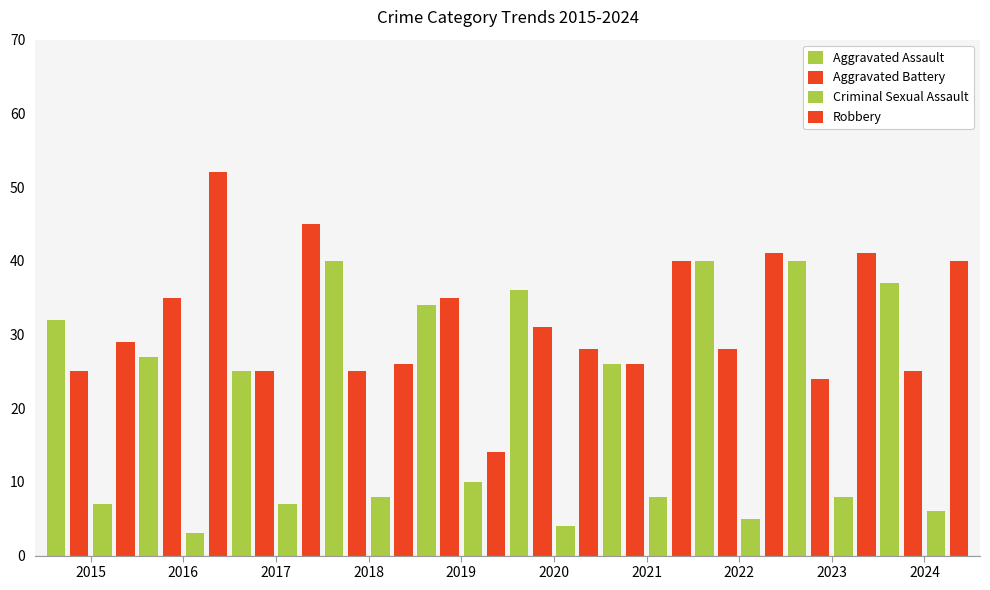

Reading right to left, what are all the values shown in this chart?

Aggravated Assault: 37	40	40	26	36	34	40	25	27	32
Aggravated Battery: 25	24	28	26	31	35	25	25	35	25
Criminal Sexual Assault: 6	8	5	8	4	10	8	7	3	7
Robbery: 40	41	41	40	28	14	26	45	52	29